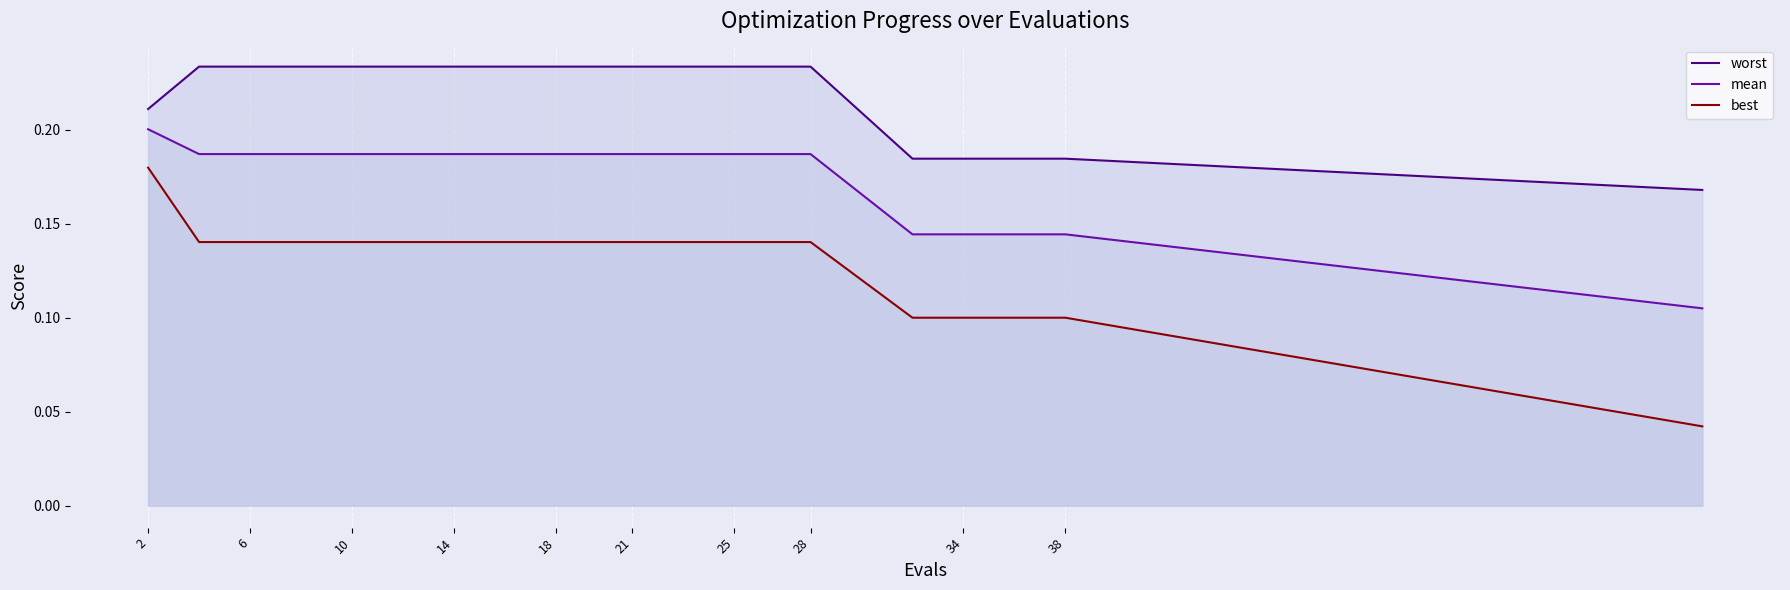

The worst series shows 0.3 at 21. True or false?

False